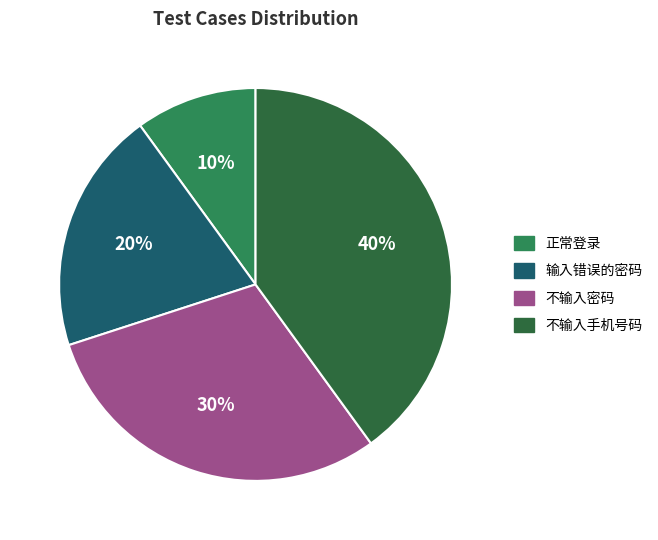

What percentage is the 正常登录 slice, to the nearest percent?

10%